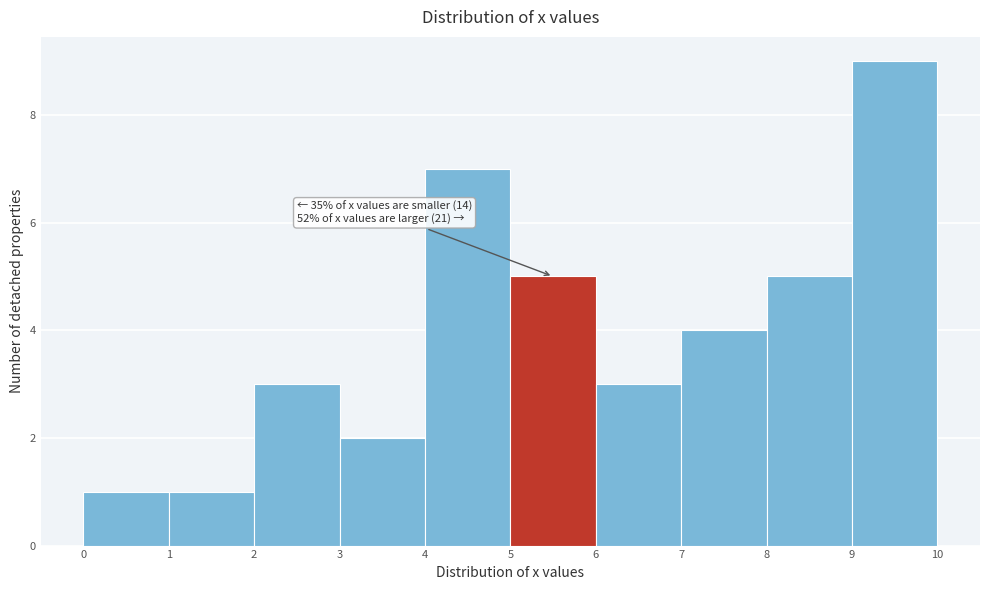

Over which range of the x-axis is the bar tallest?

9 to 10